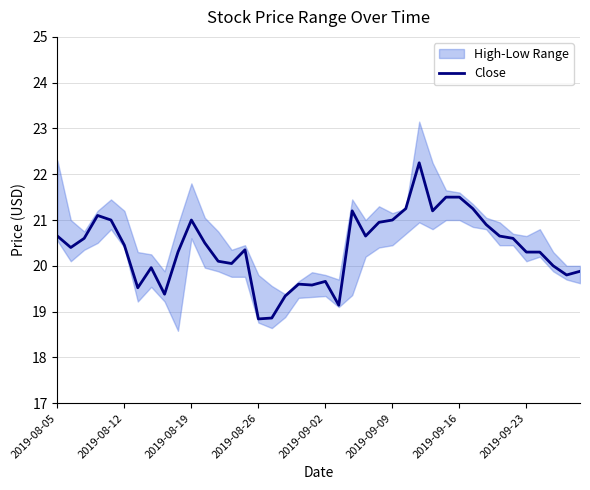

What is the average value?

20.4